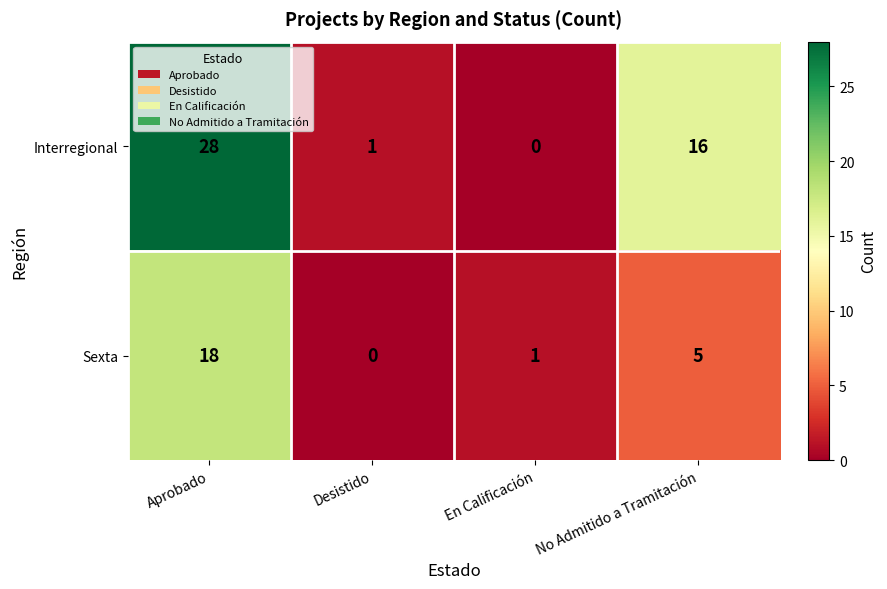

Which series has the widest spread of values?

Interregional